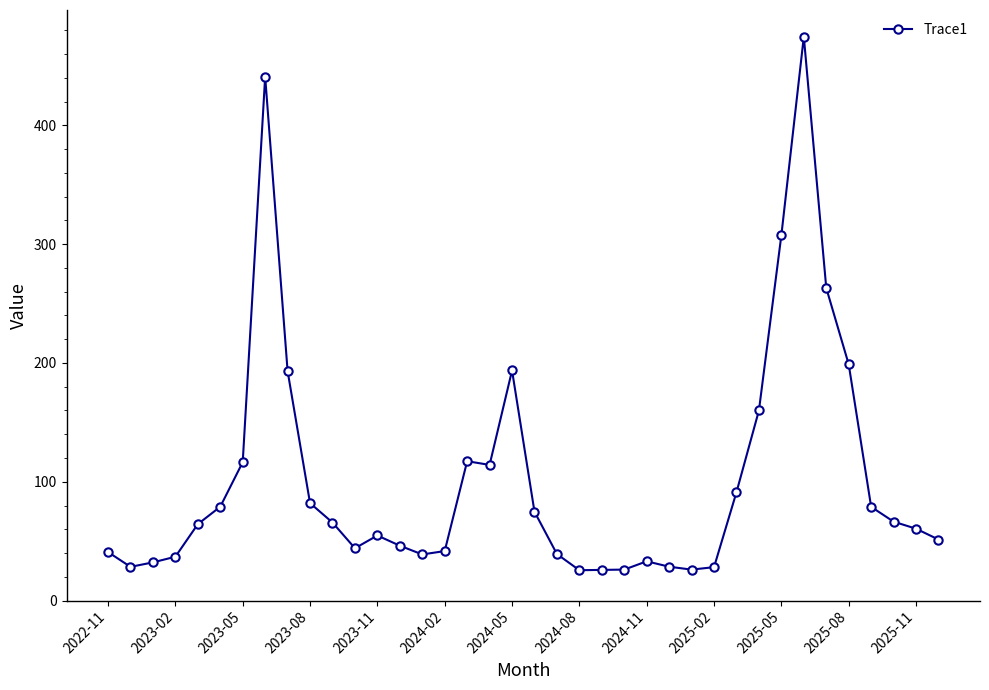

What is the sum of all values?

3890.1